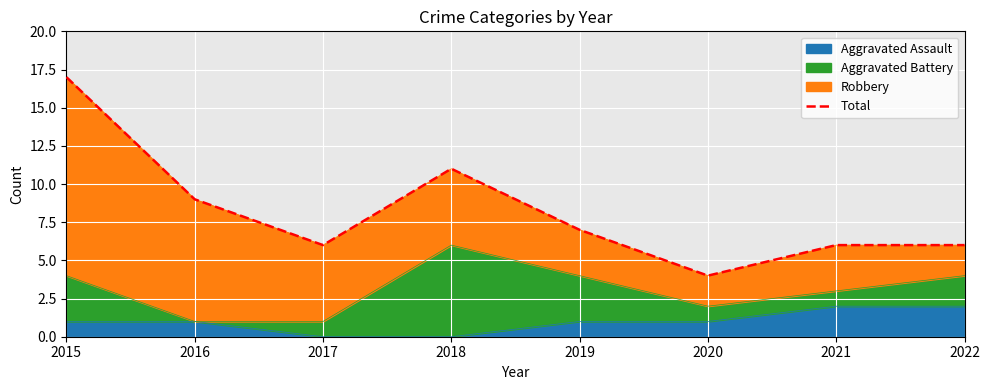

Reading left to right, extract all data points from this chart.

17	9	6	11	7	4	6	6